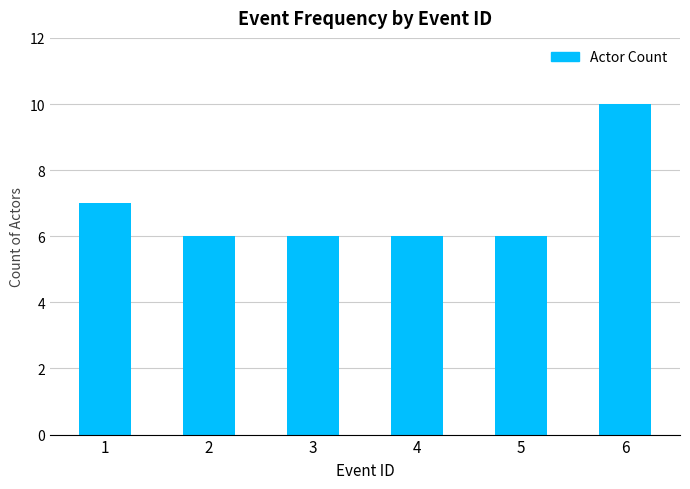

Approximately how many times larger is the value at 6 compared to 4?

1.7